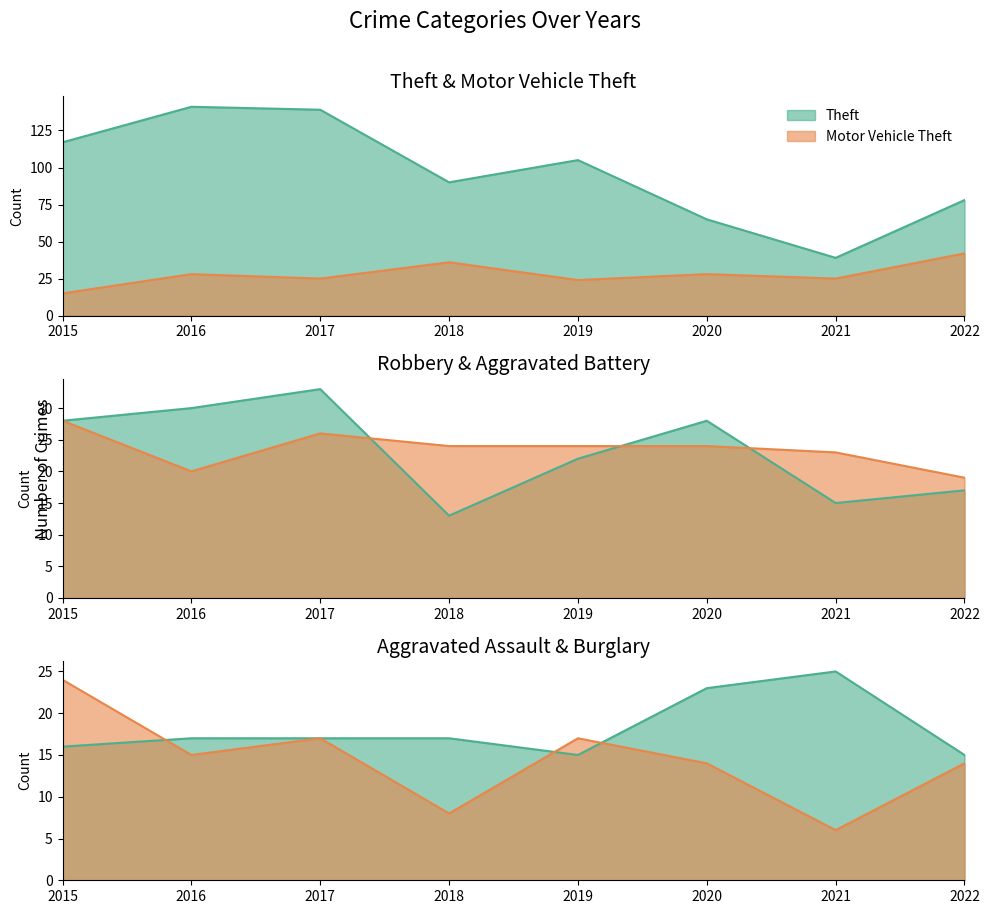

True or false: Motor Vehicle Theft has more than 1 points higher than both neighbors.

True